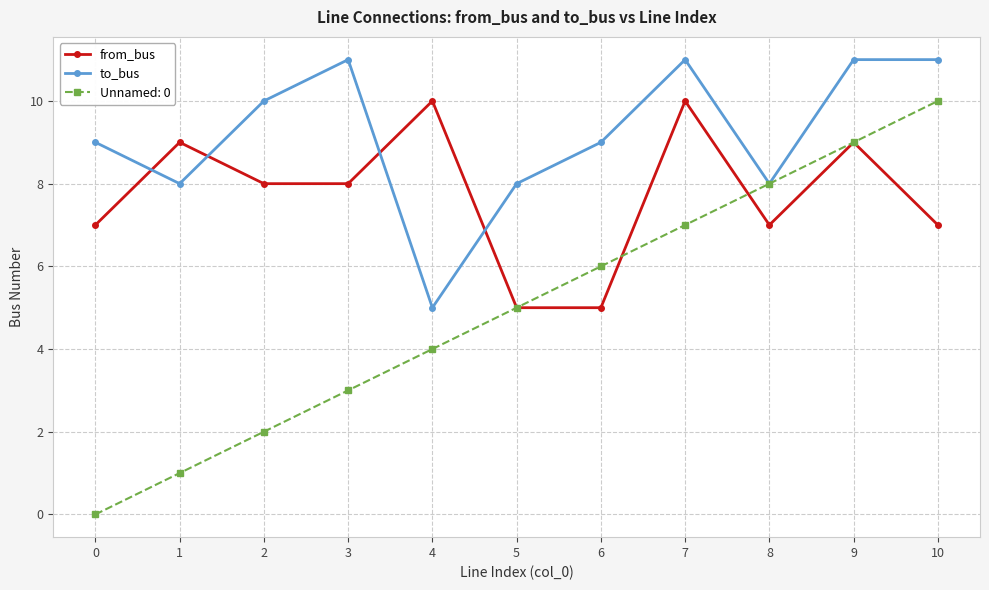

What are all the series names shown in the legend?

from_bus, to_bus, Unnamed: 0